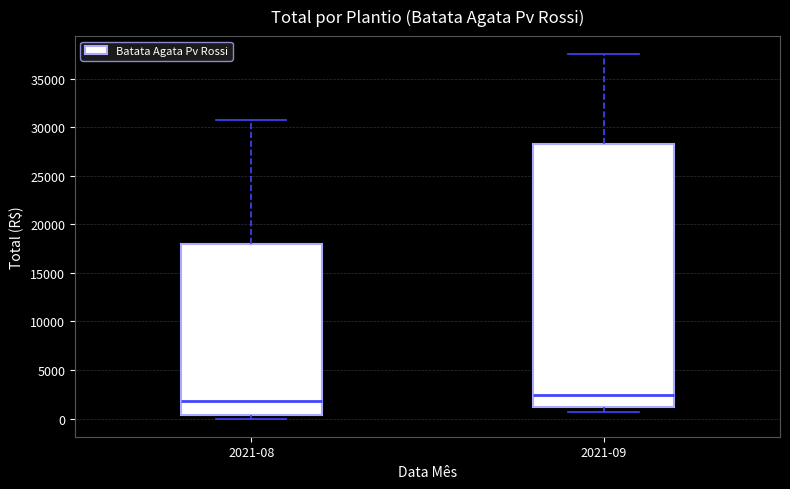

Reading left to right, read every box against the y-axis: the position of its median line, the range the box covers, and the ends of its whiskers. The values are not printed on the chart, so give them approximately, as read against the axis.

2021-08: median 2000, box 500 to 18000, whiskers 0 to 31000
2021-09: median 2500, box 1000 to 28500, whiskers 500 to 37500